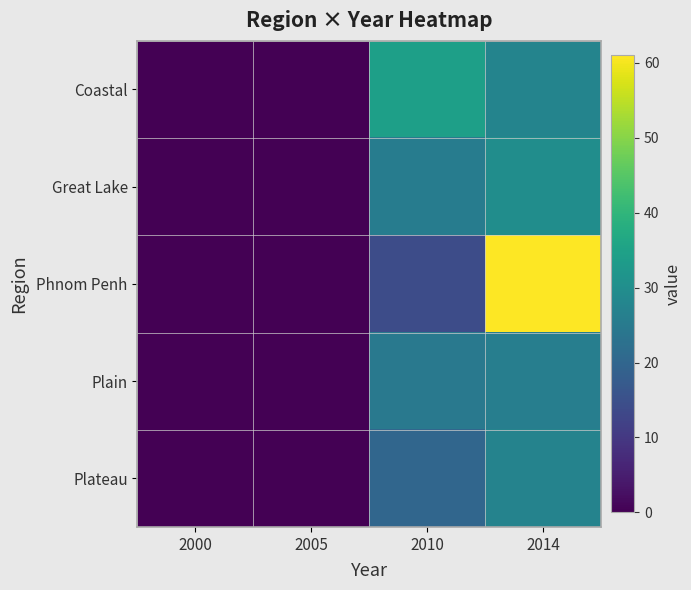

How many data points does each series have?

4